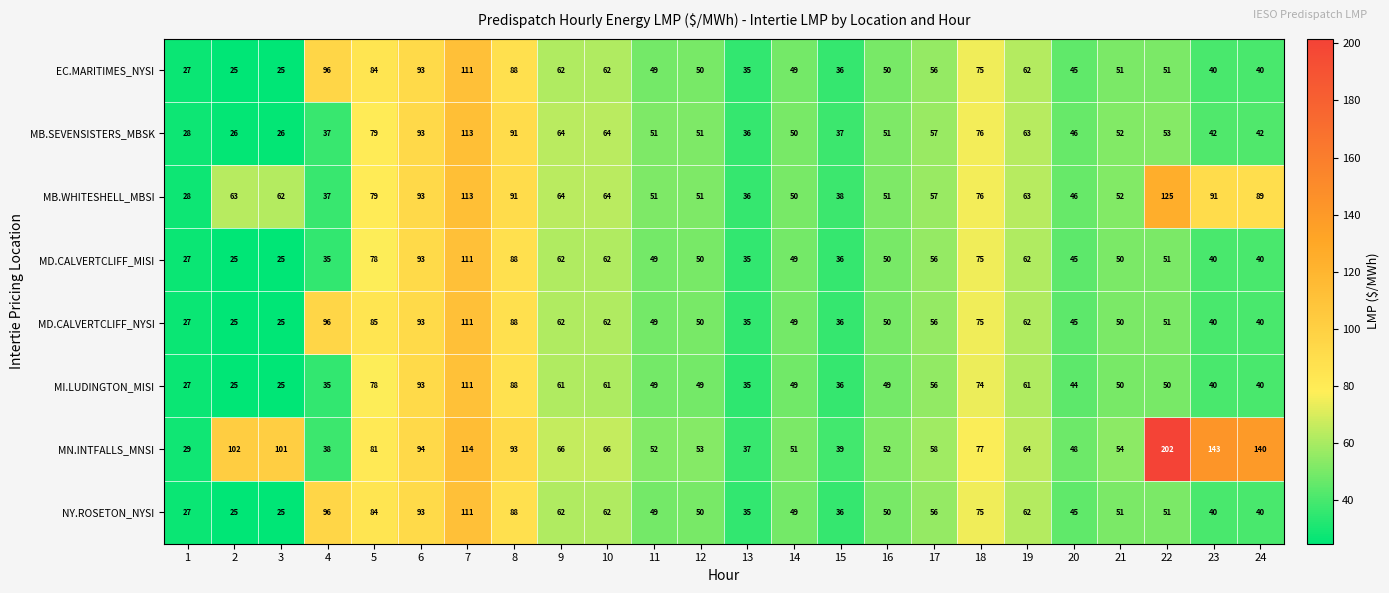

Which series has the largest total across all categories?

MN.INTFALLS_MNSI